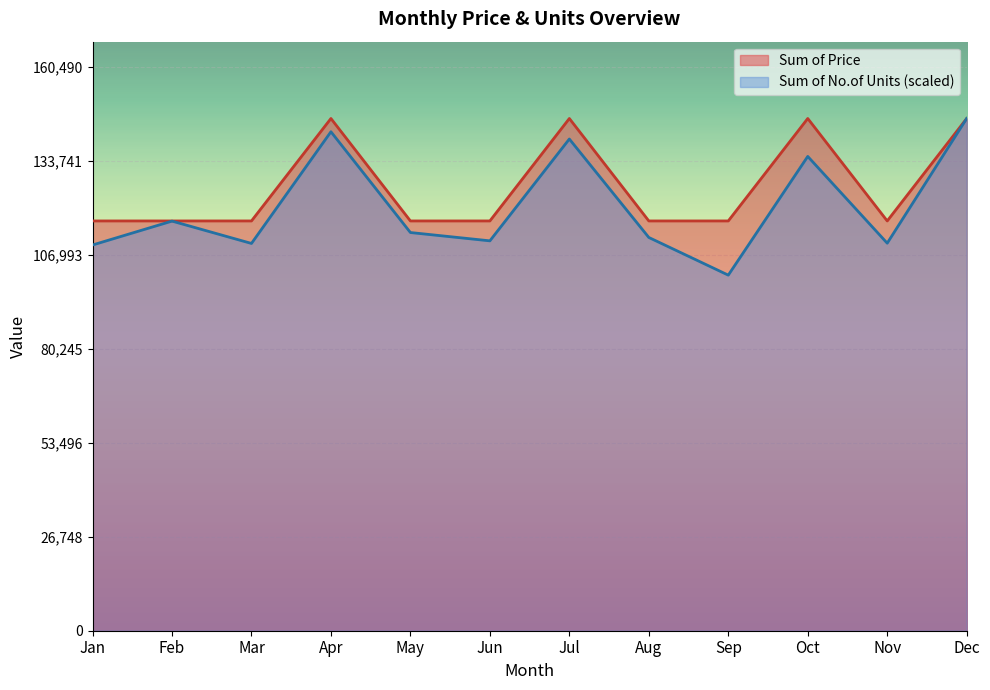

The value of Sum of Price at Jul is 209306.3. True or false?

False